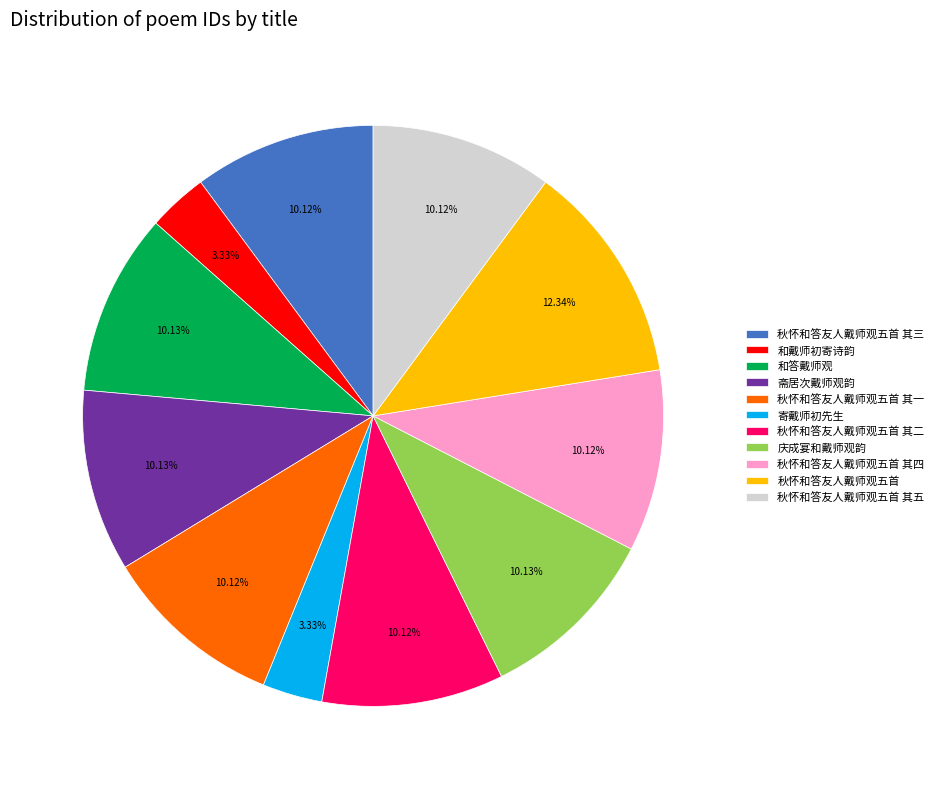

True or false: 庆成宴和戴师观韵 accounts for 10% of the total.

True